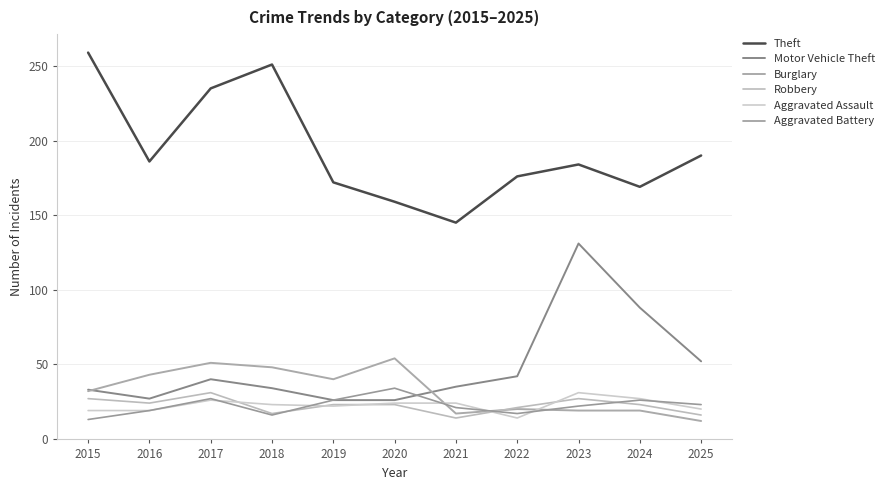

True or false: Burglary has more than 1 points higher than both neighbors.

True